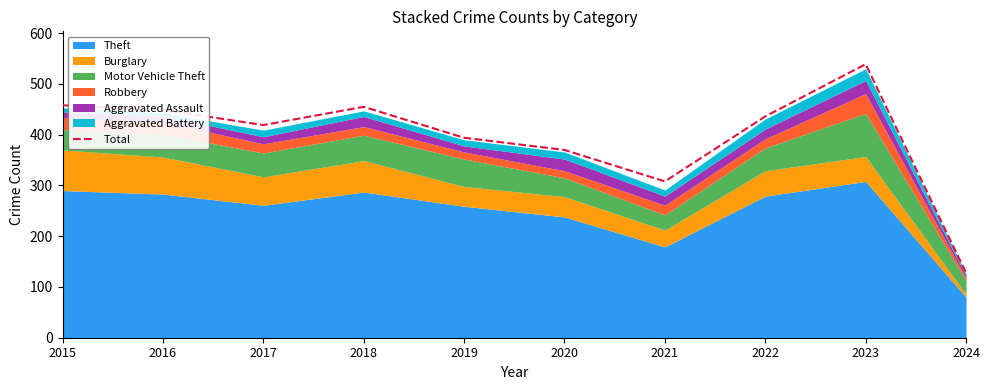

How many interior local valleys (lower than both neighbors) does the data have?

2